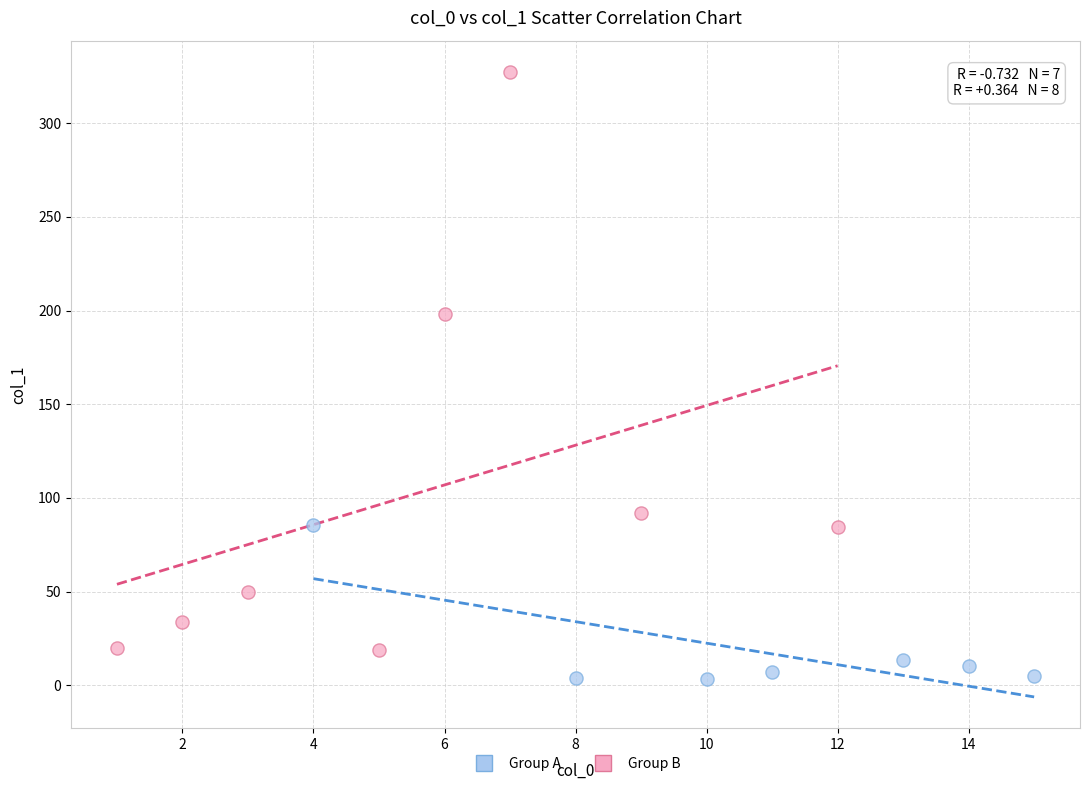

Which series contains the lowest Y value?

Group A